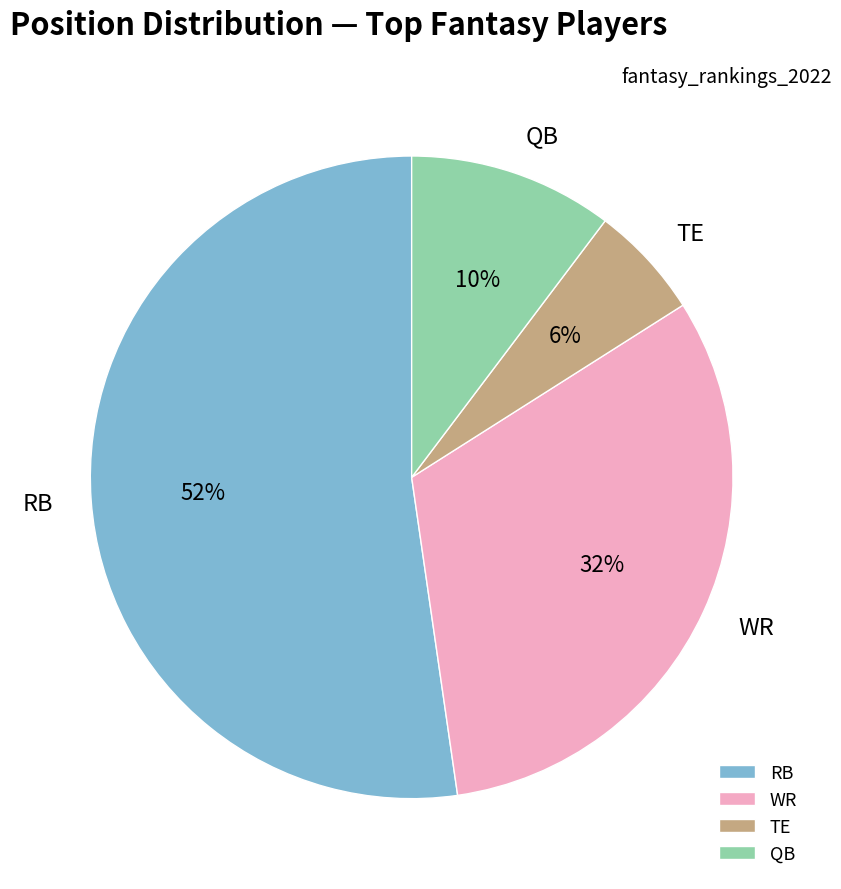

Do QB and TE together represent more than half of the pie?

No